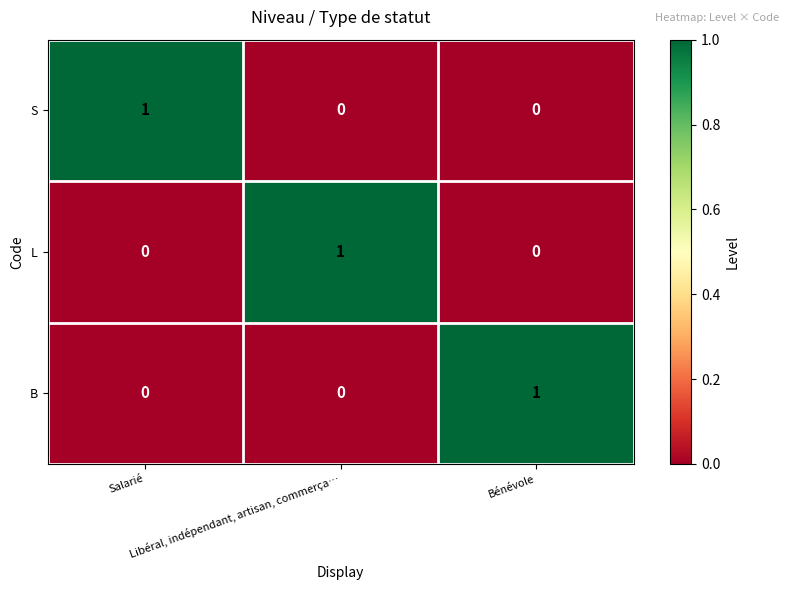

How many L values are between 0 and 1?

3